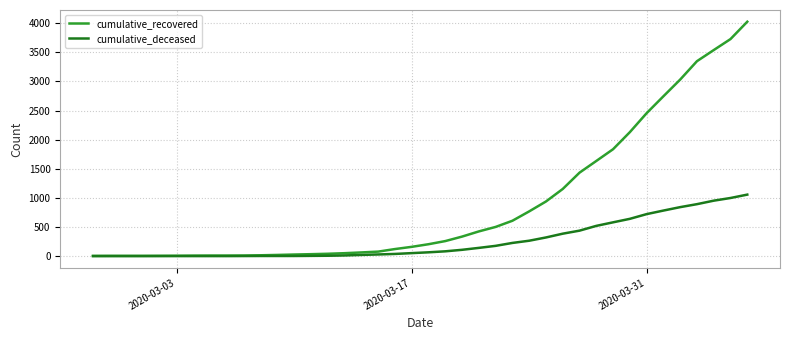

Which series has the widest spread of values?

cumulative_recovered